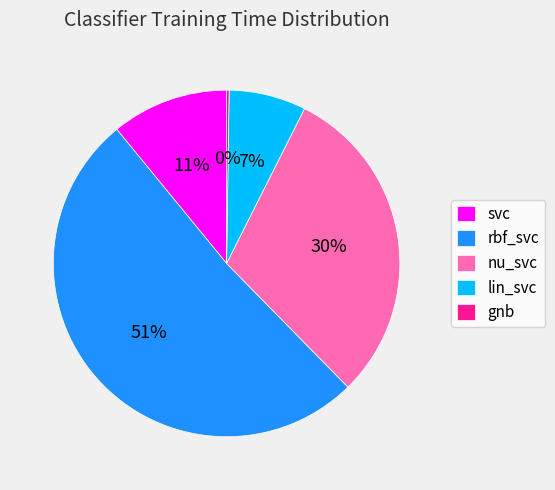

Which has a higher value, nu_svc or lin_svc?

nu_svc